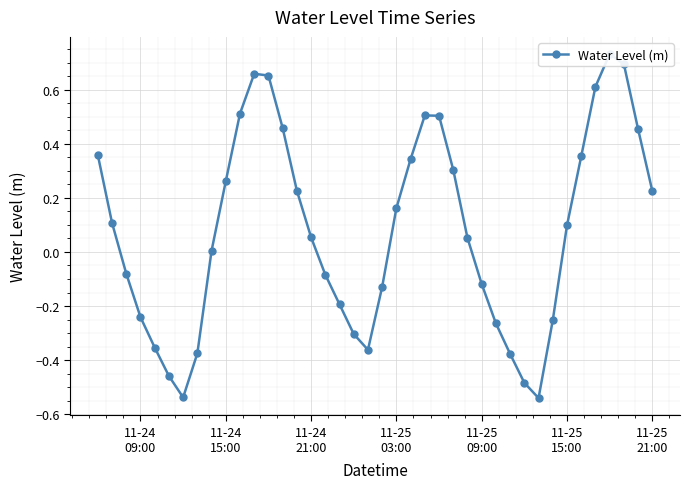

What is the sum of all values?

3.2